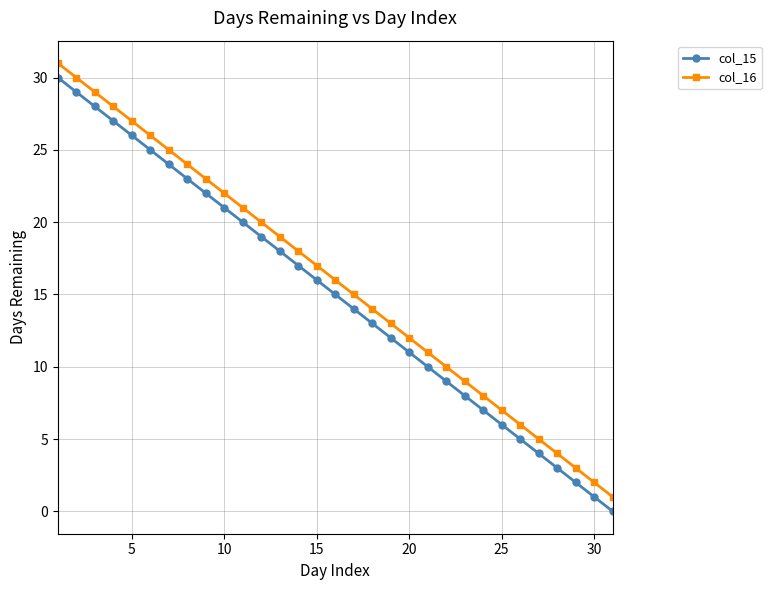

Reading left to right, extract all data points from this chart.

col_15: 30	29	28	27	26	25	24	23	22	21	20	19	18	17	16	15	14	13	12	11	10	9	8	7	6	5	4	3	2	1	0
col_16: 31	30	29	28	27	26	25	24	23	22	21	20	19	18	17	16	15	14	13	12	11	10	9	8	7	6	5	4	3	2	1